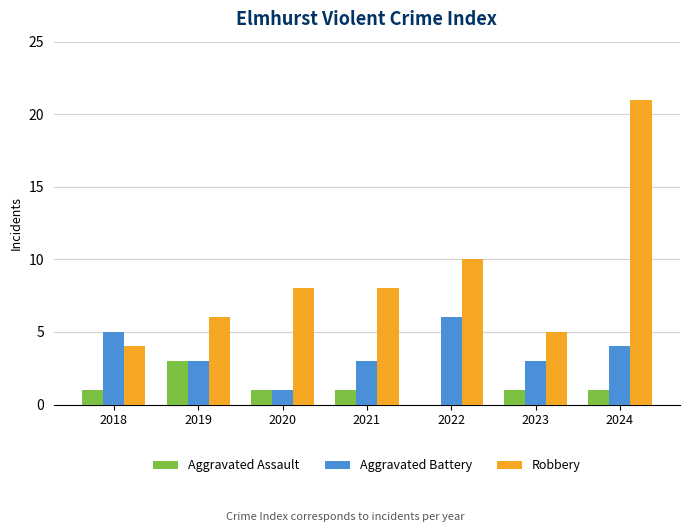

Is the value of Aggravated Assault at 2019 greater than the value of Robbery at 2024?

No